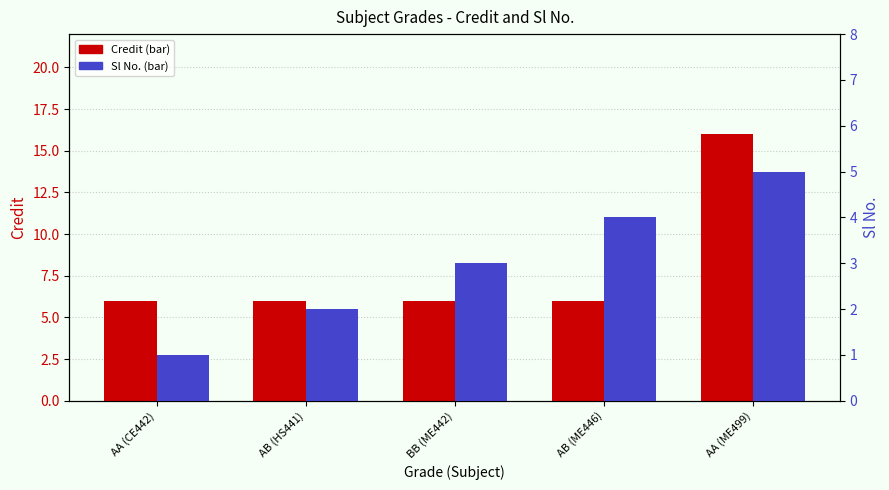

How many series are shown in this chart?

2